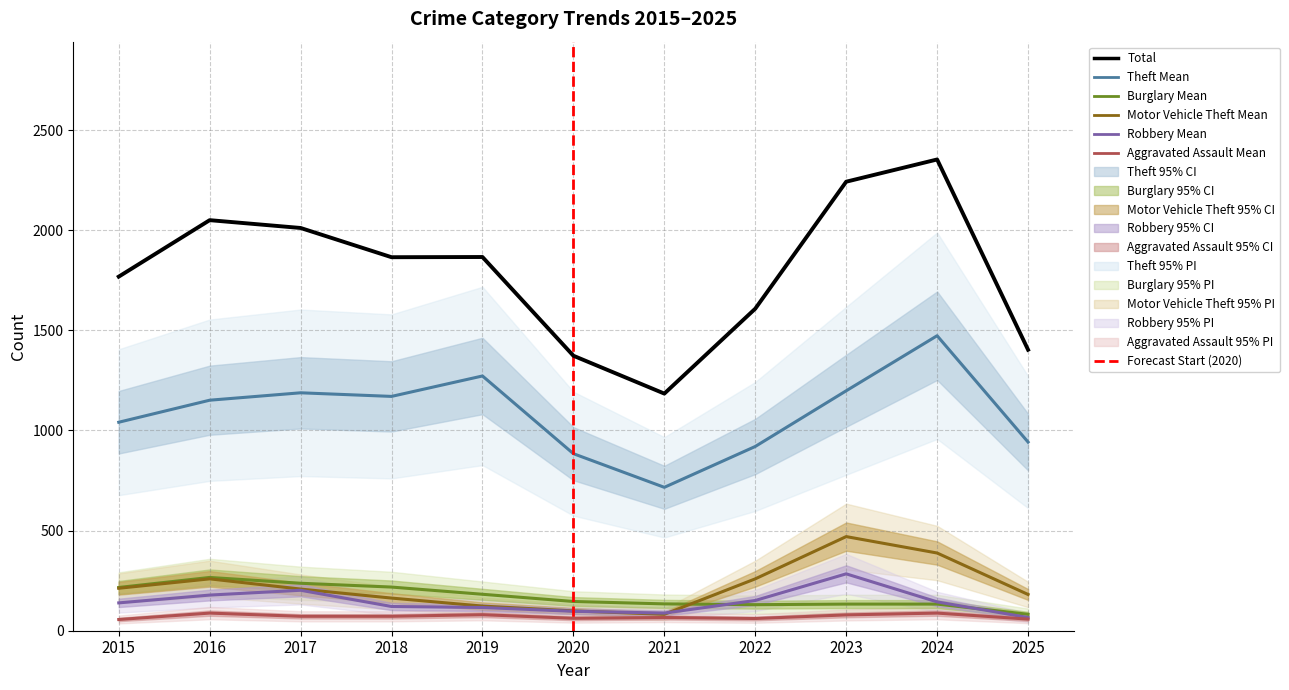

What is the difference between the Motor Vehicle Theft values at 2017 and 2019?

85